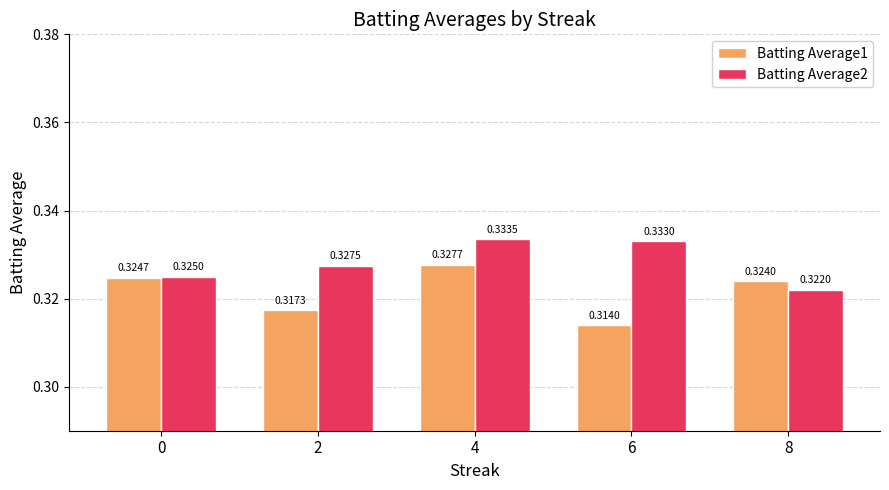

At how many categories does at least one series exceed 0?

5